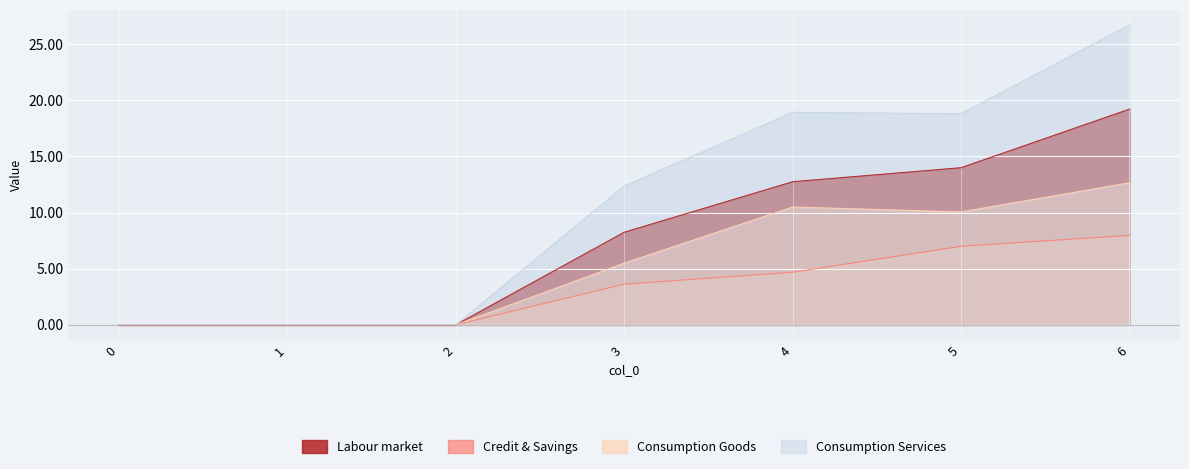

Which series has the largest total across all categories?

Consumption Services